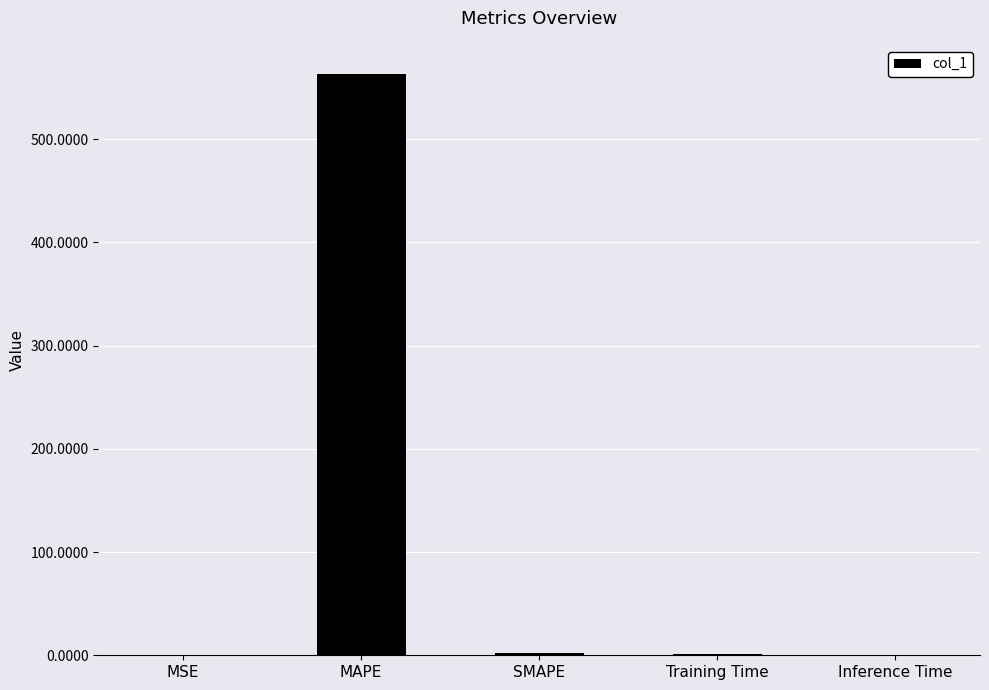

True or false: the data shows 1.4 at Training Time.

True